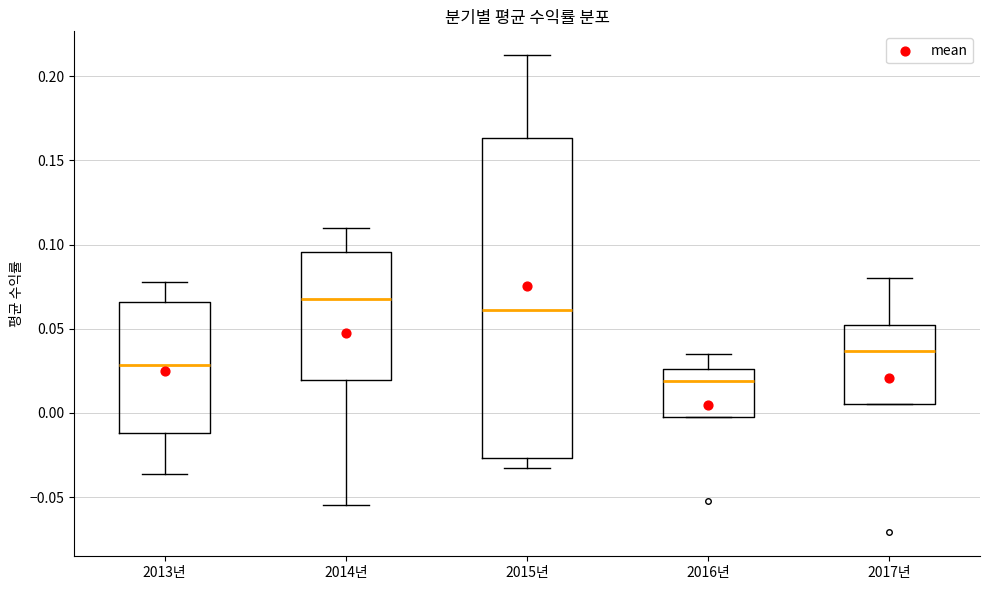

Where is the lower edge of the box for 2013년 on the y-axis? The values are not printed on the chart, so give them approximately, as read against the axis.

-0.010